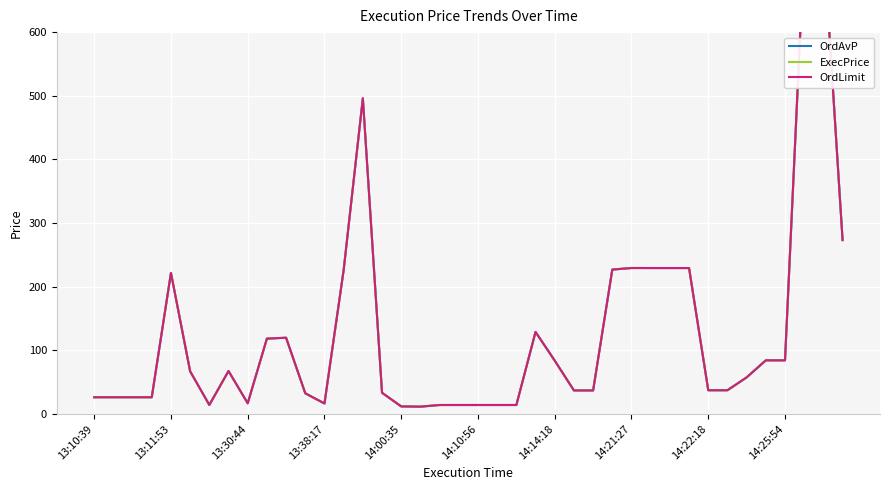

True or false: OrdAvP has a value of 226.9 at 27.

True